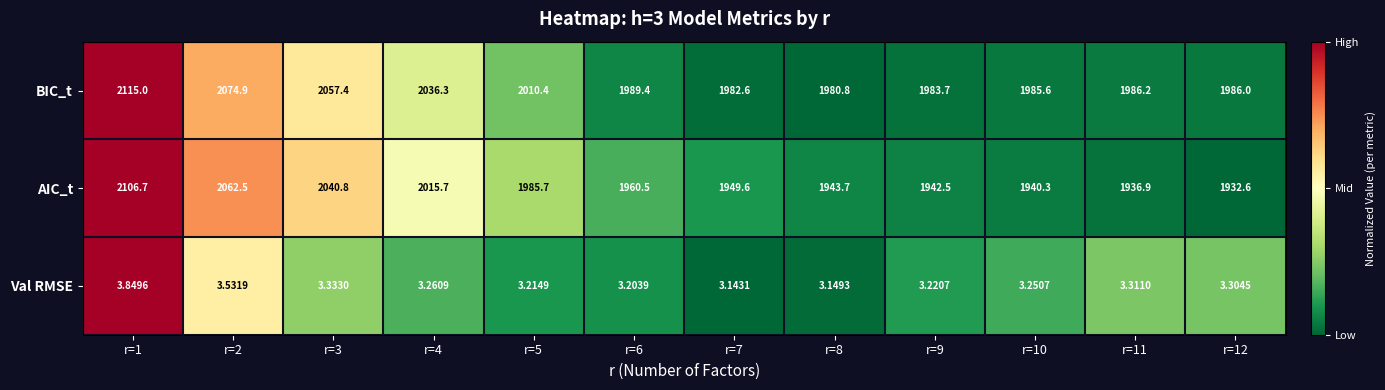

Which series has the largest range (max minus min)?

AIC_t